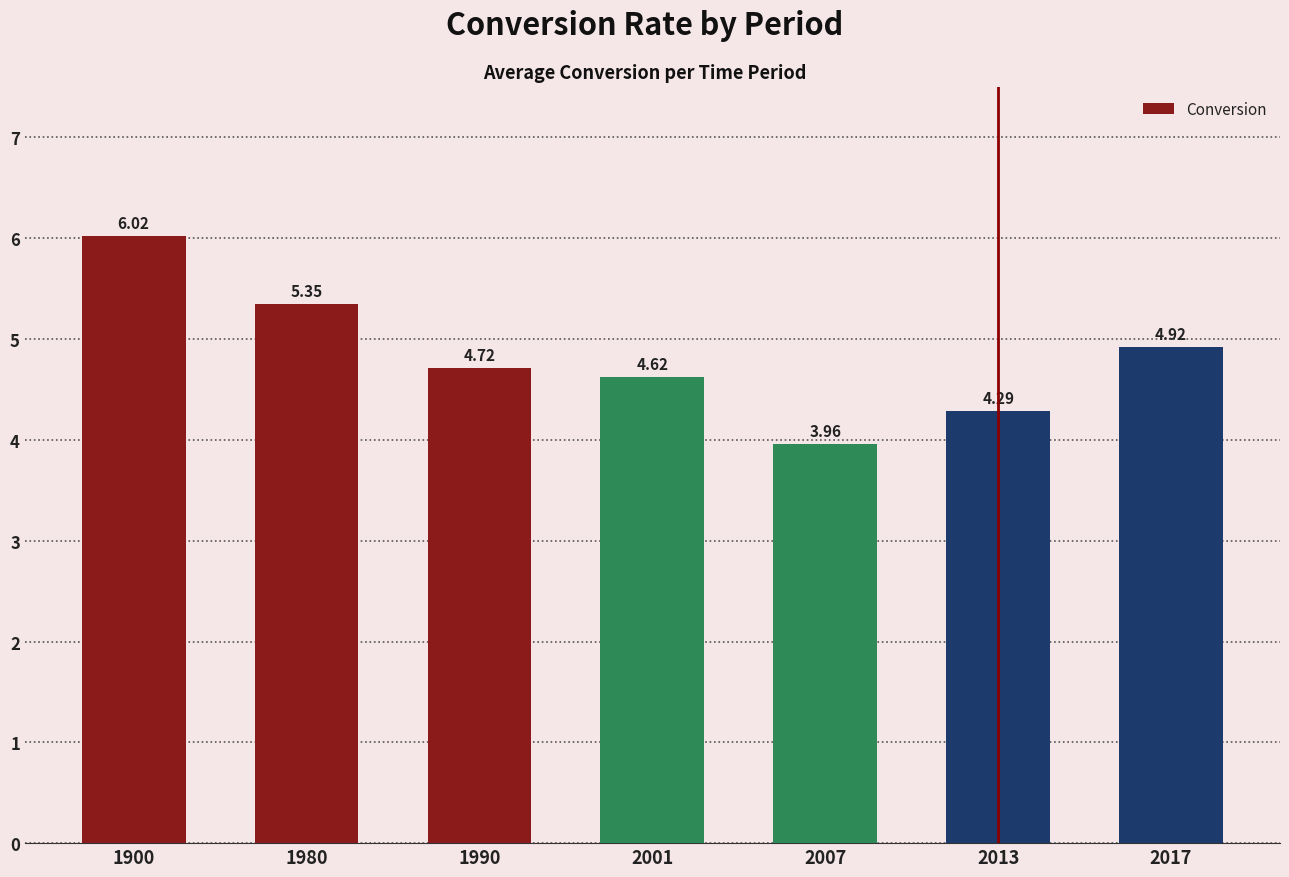

What is the sum of the values at 1990 and 2013?

9.0